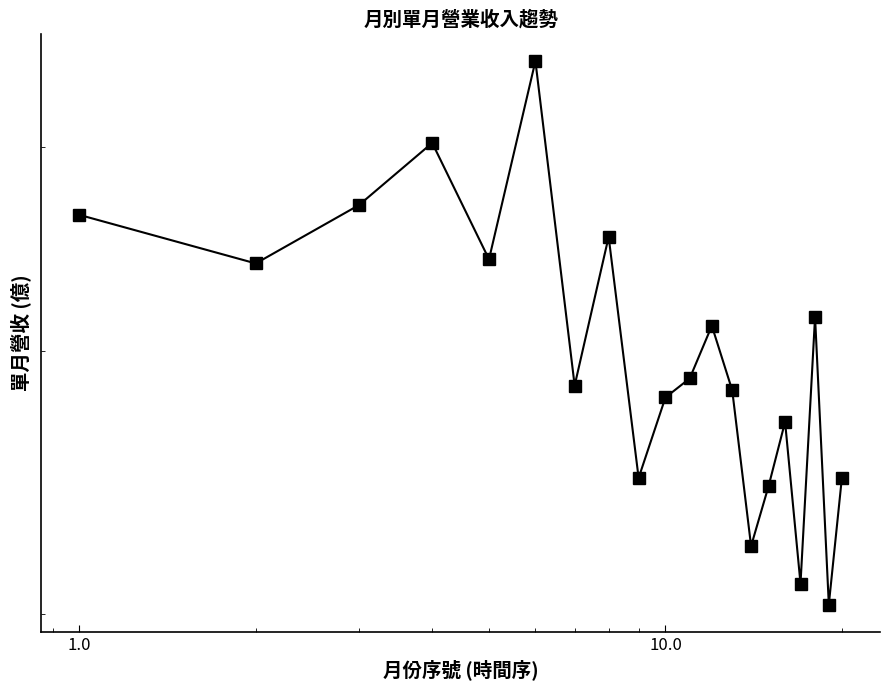

What is the minimum value shown in the chart?

3.0